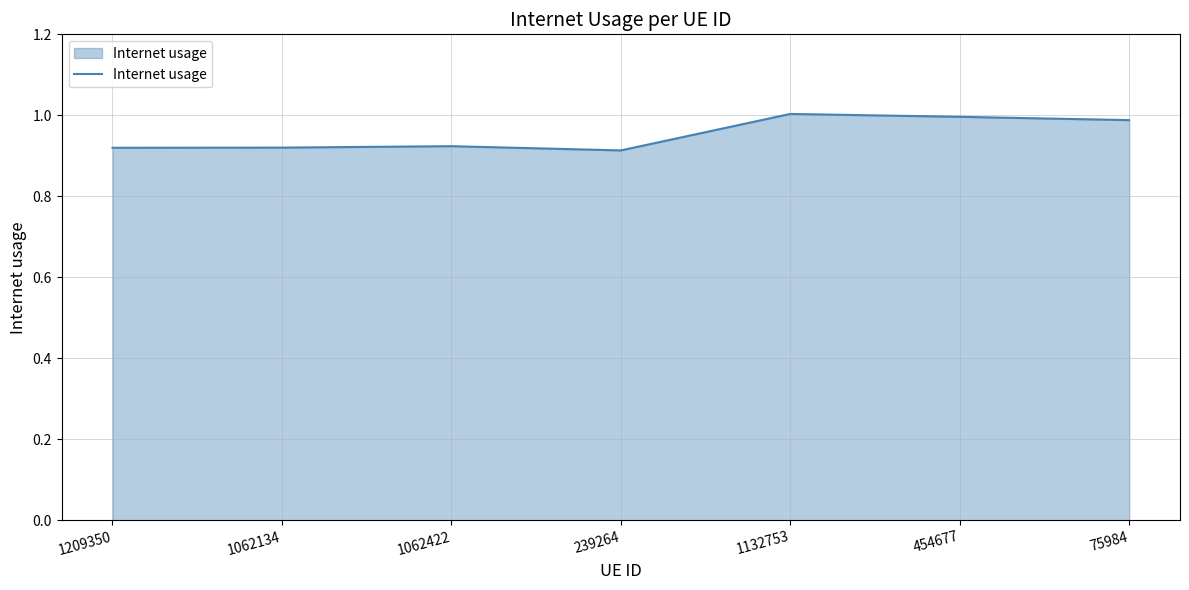

How many categories are shown in the chart?

7